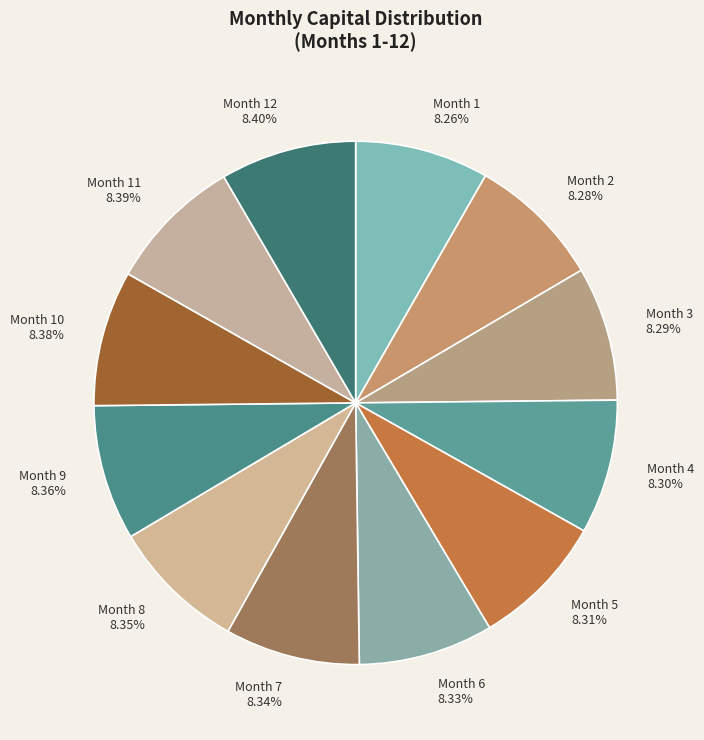

Is there a majority slice in this chart?

No